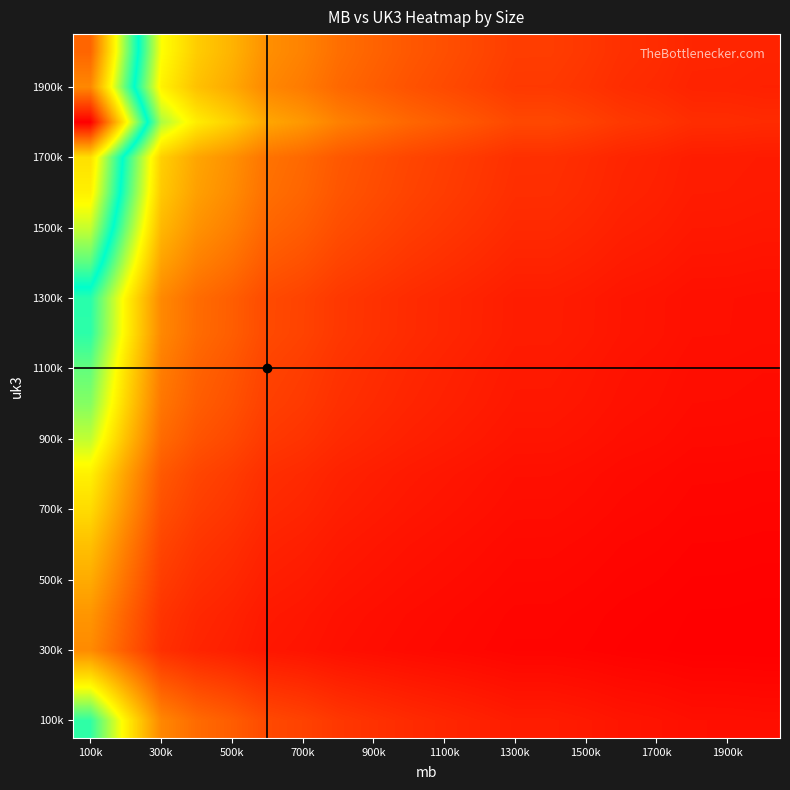

At how many categories does at least one series exceed 12?

1